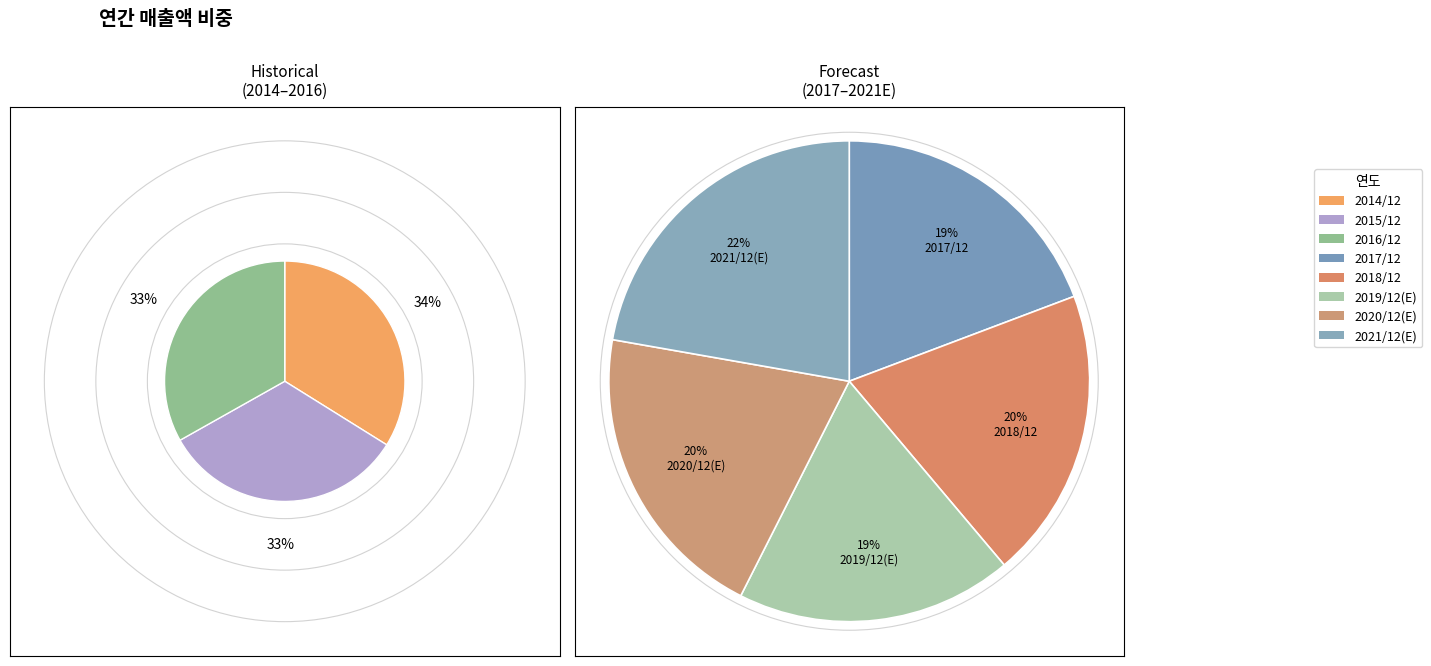

What is the change in value from 2017/12 to 2019/12(E)?

-81029